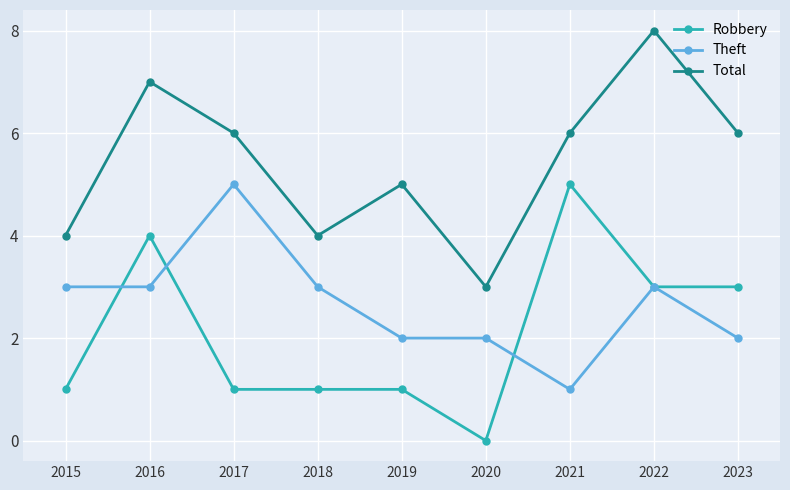

Which category has the lowest value in the Theft series?

2021